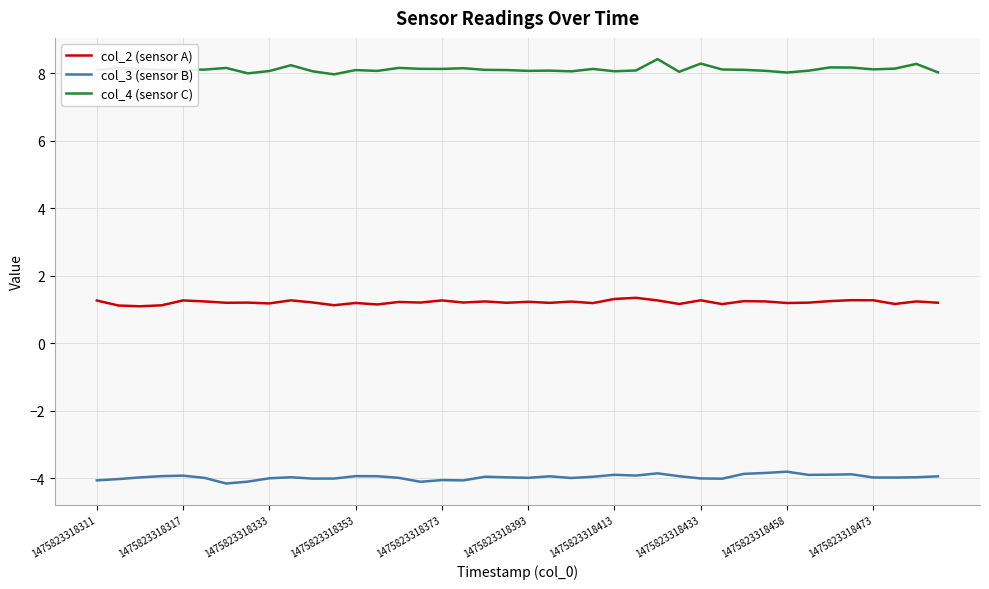

True or false: col_3 (sensor B) and col_4 (sensor C) intersect in this chart.

False